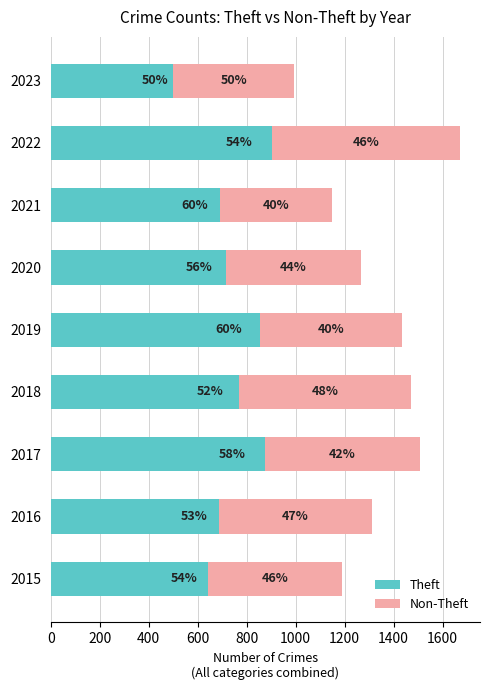

What are all the series names shown in the legend?

Theft, Non-Theft